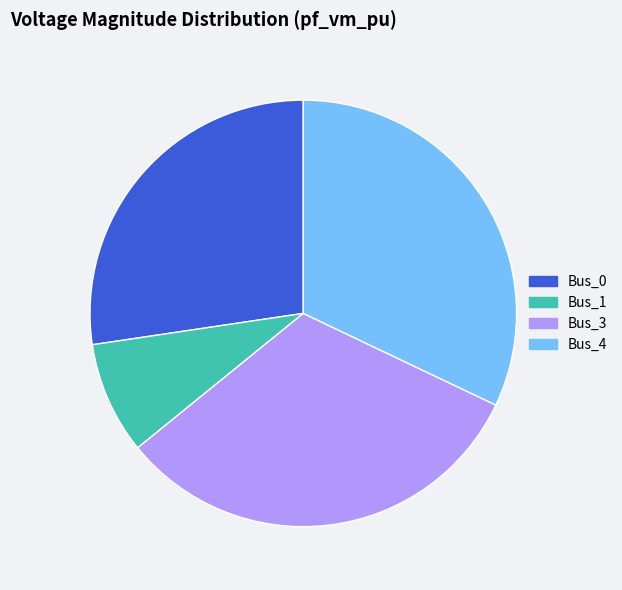

Is it true that Bus_1 is 23% of the pie?

False